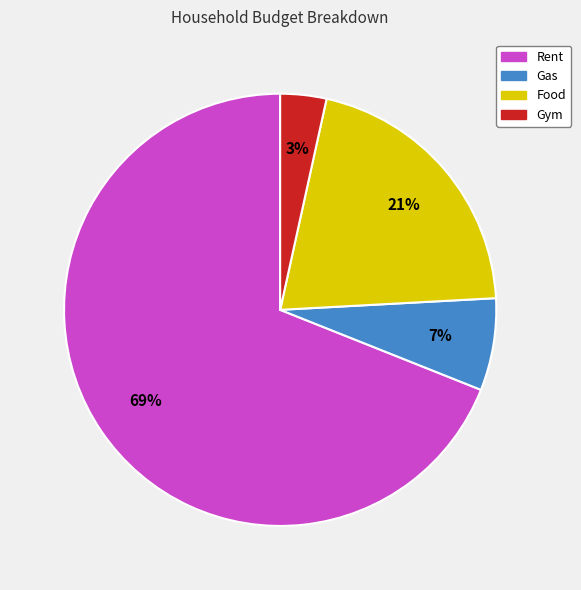

True or false: Gas accounts for 7% of the total.

True